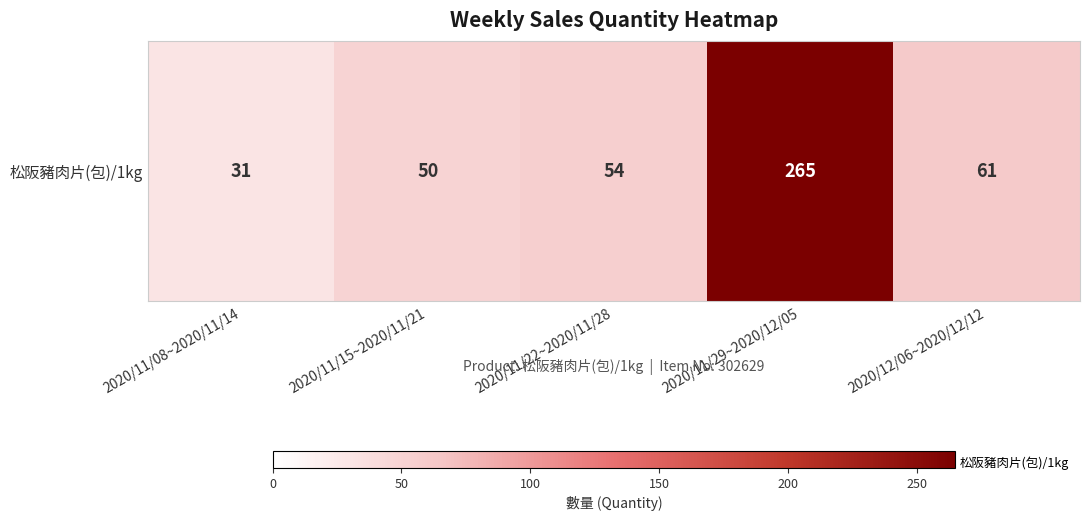

At which label is the value closest to 148?

2020/12/06~2020/12/12